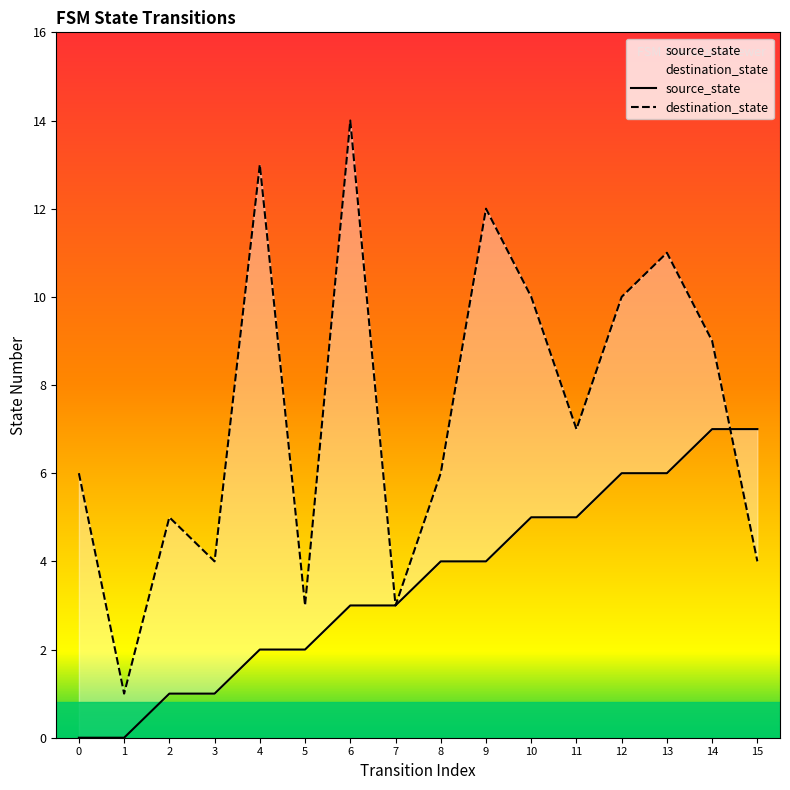

Which series changed the most between 5 and 8?

destination_state